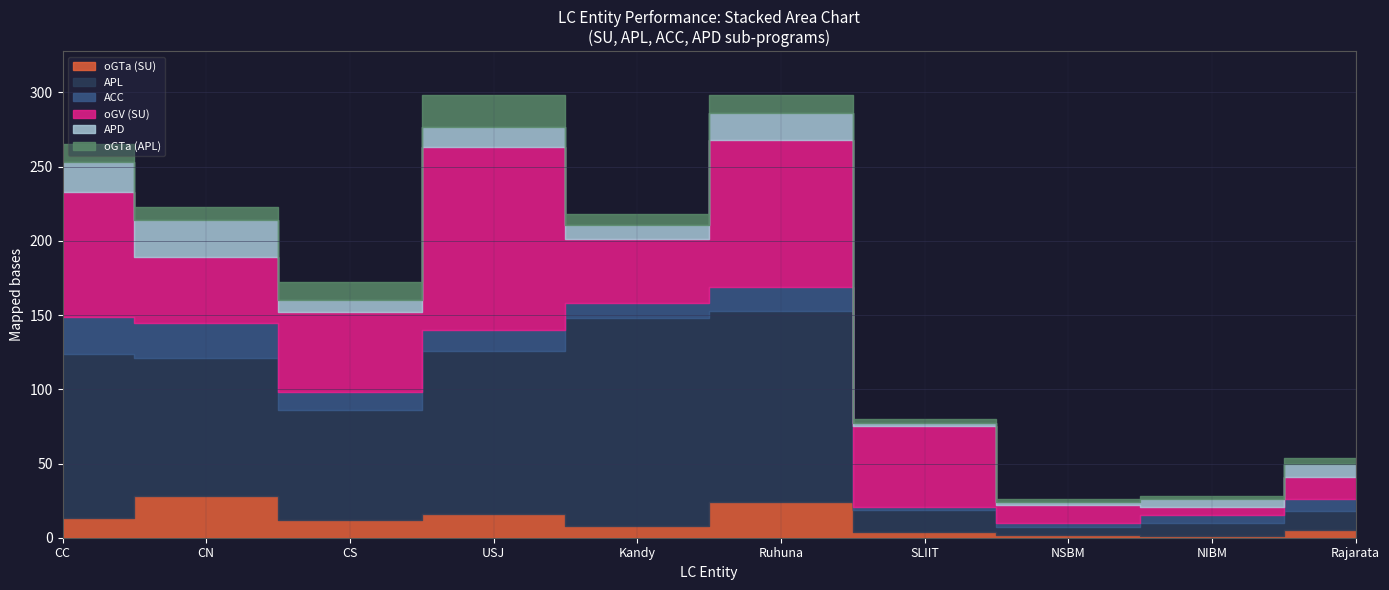

What is the minimum value shown in the chart?

1